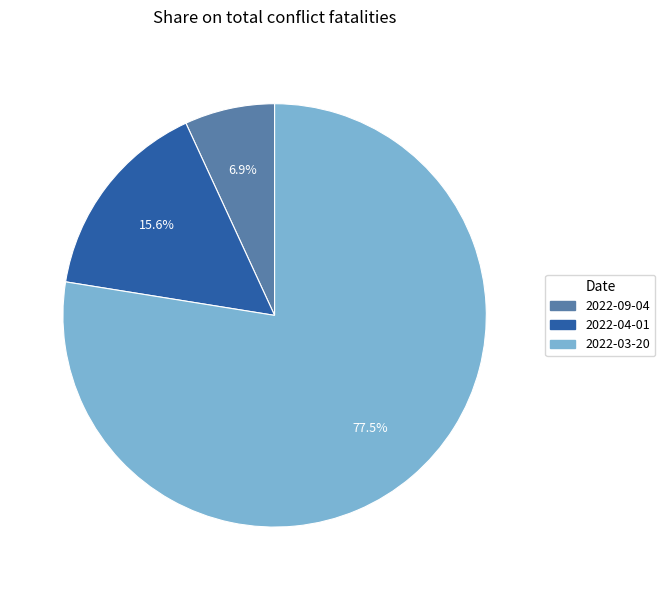

Which slice represents more than half of the pie?

2022-03-20